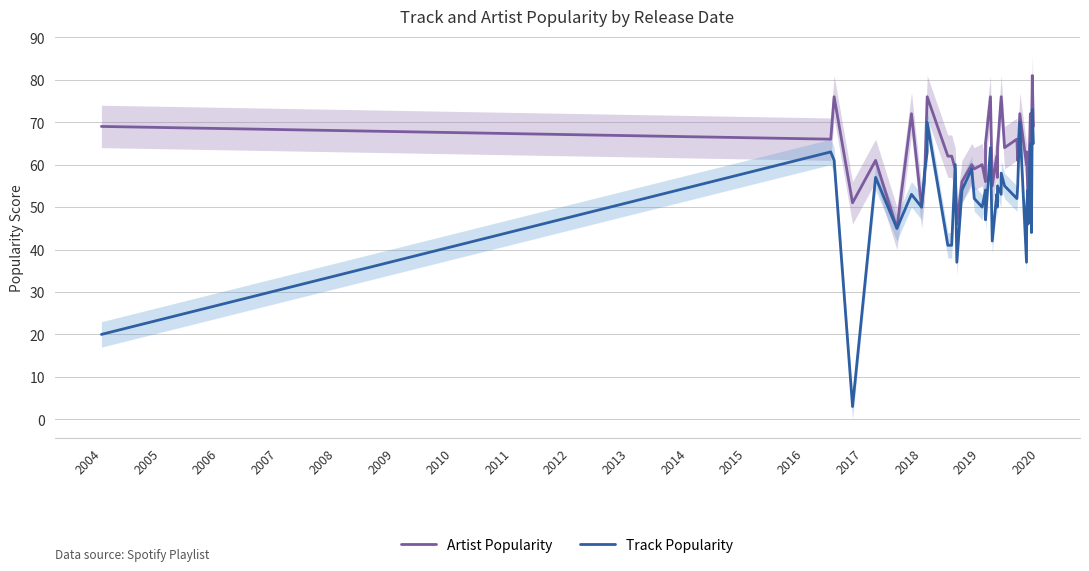

How many lines are shown in the chart?

2